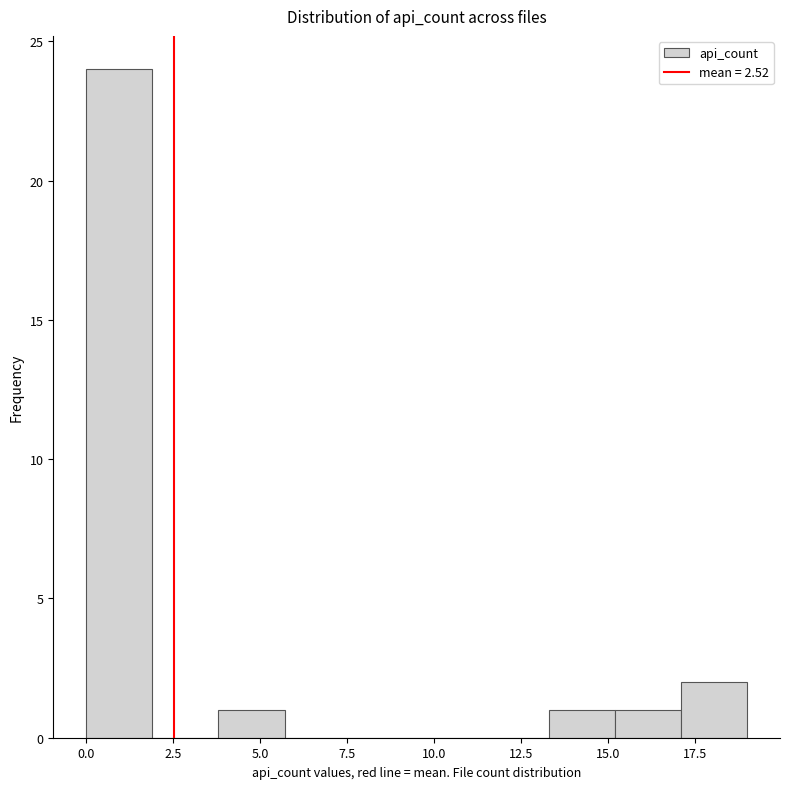

Read against the x-axis, roughly where is the centre of the tallest bar?

1.0